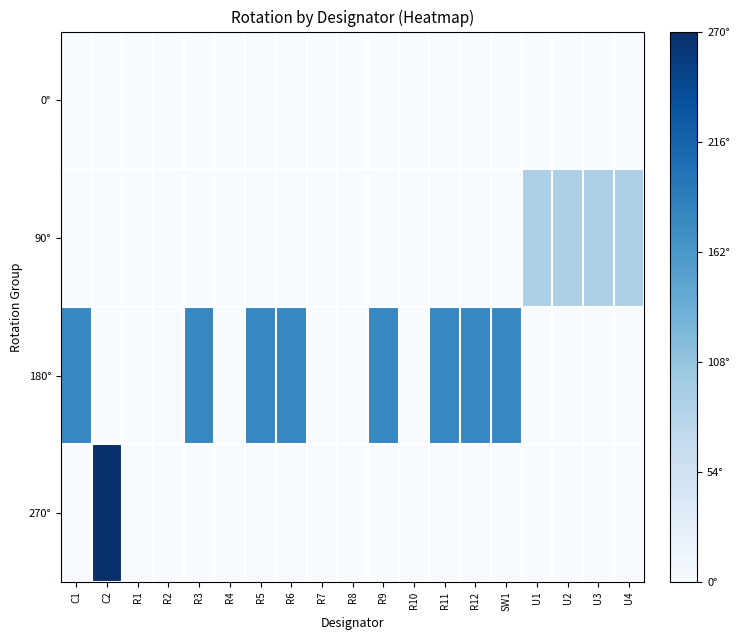

List the series in order of their peak value, highest first.

270°, 180°, 90°, 0°